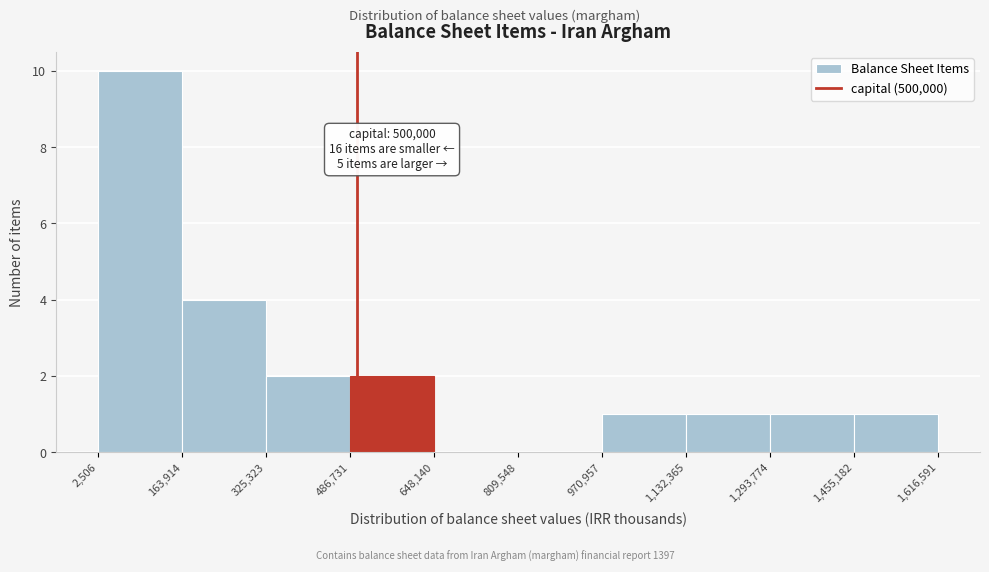

Over which range of the x-axis is the bar tallest?

2,506 to 163,914